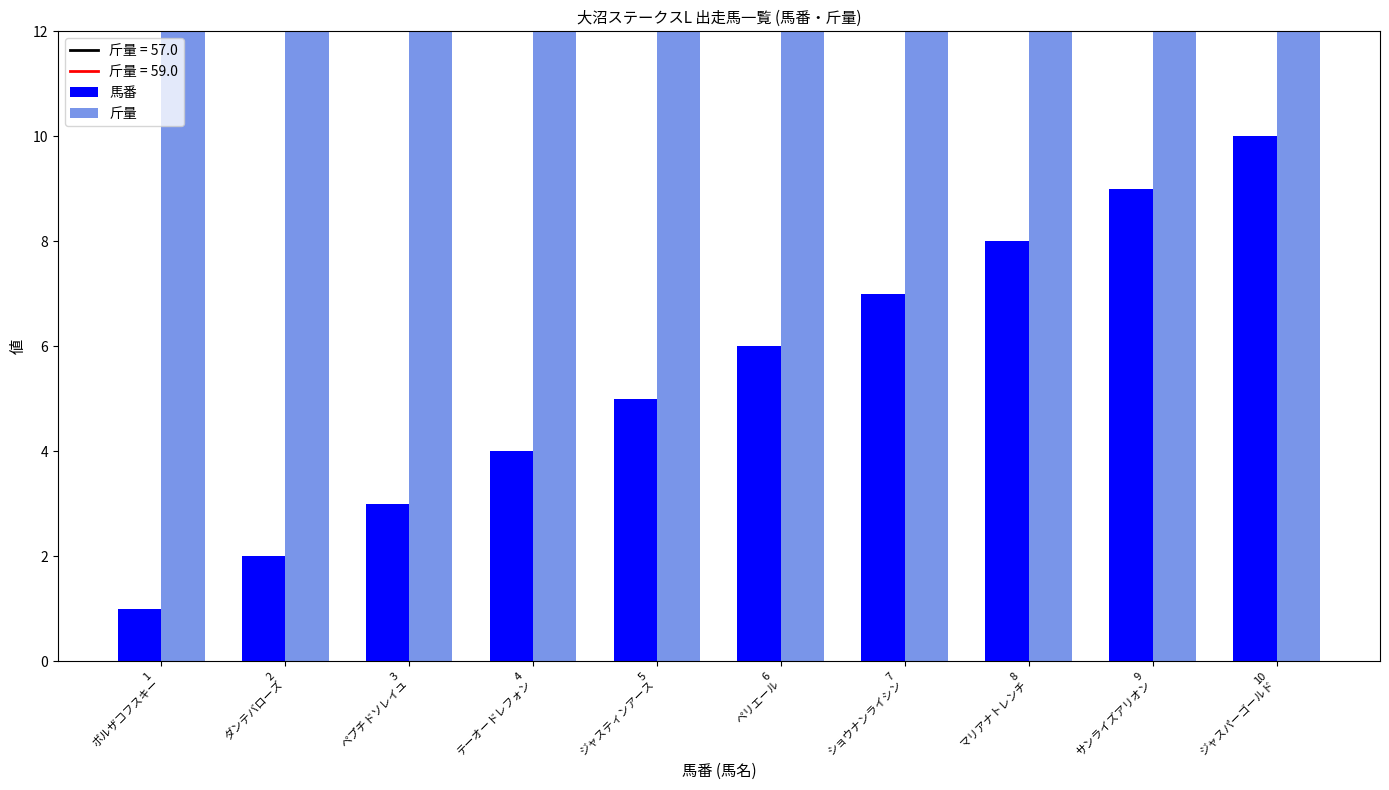

Which series has the largest total across all categories?

斤量